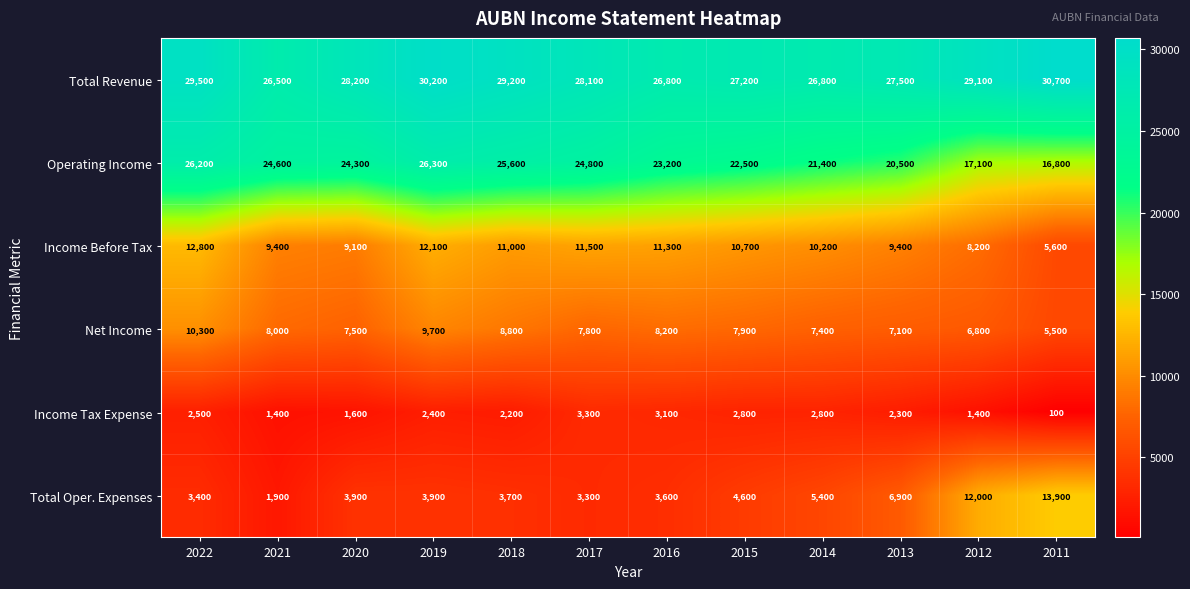

Between 2019 and 2015, which series saw the biggest shift?

Operating Income